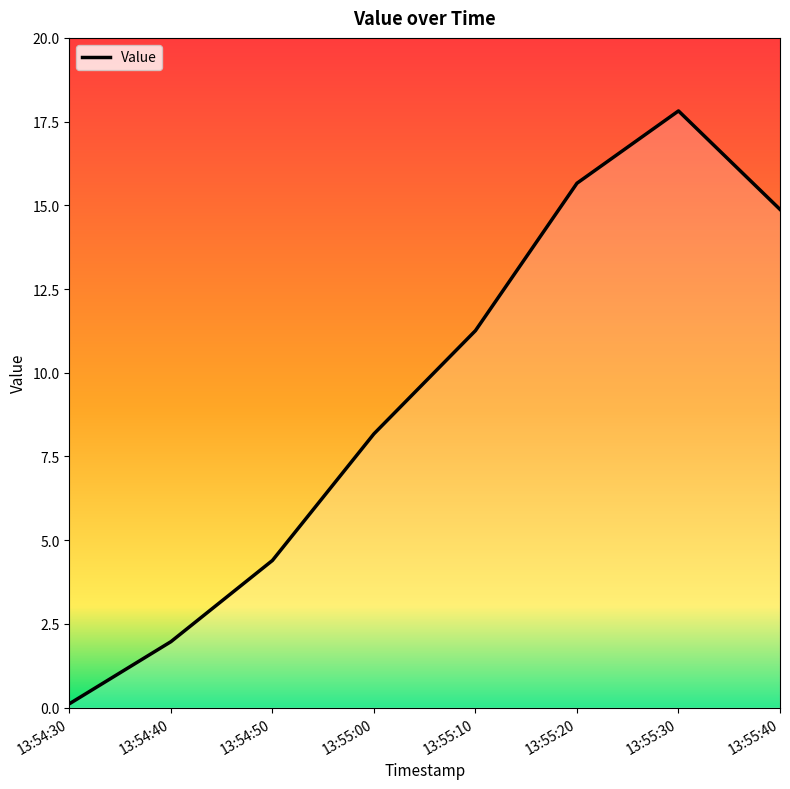

How many lines are shown in the chart?

1